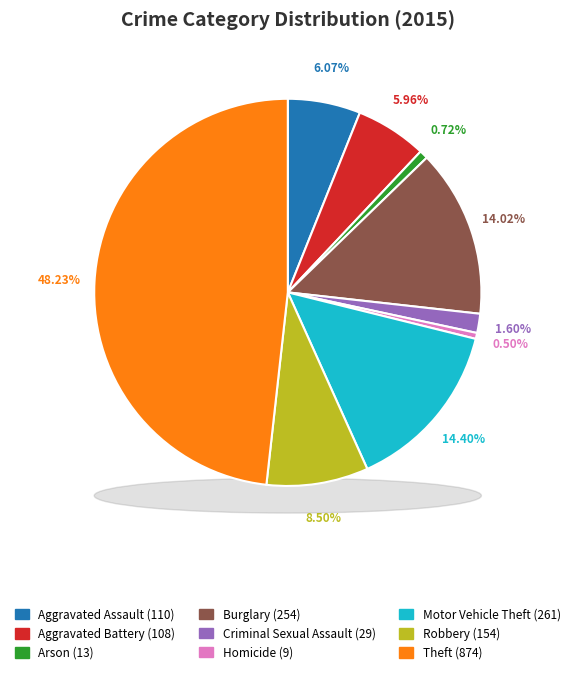

Combined, what portion of the pie is Robbery and Arson?

9.2%